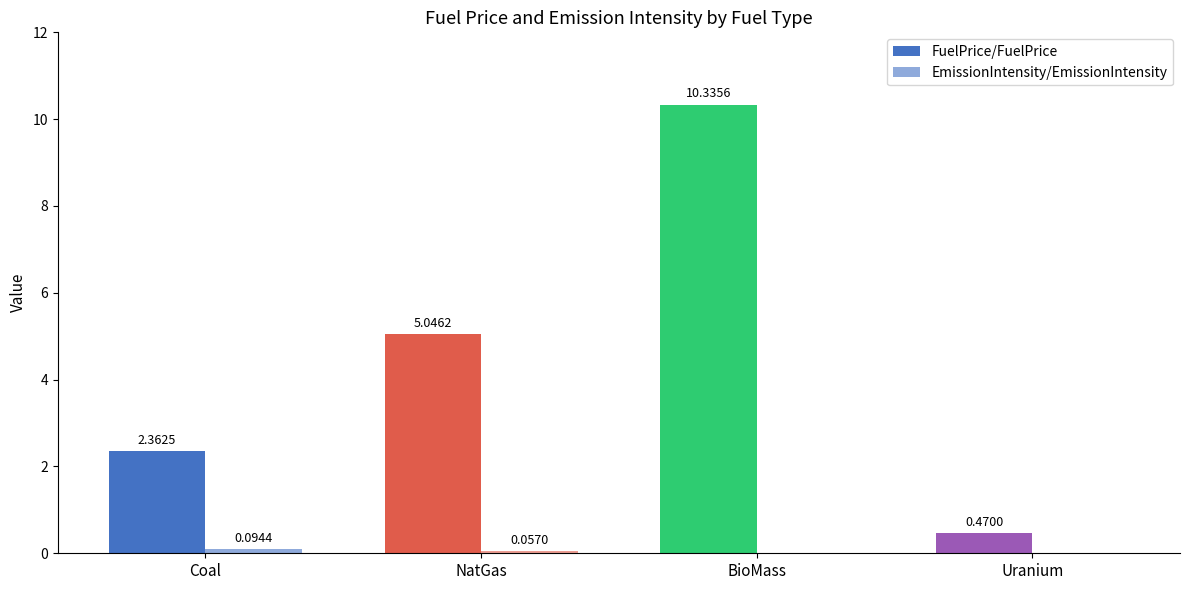

At which label does EmissionIntensity/EmissionIntensity reach its peak?

Coal